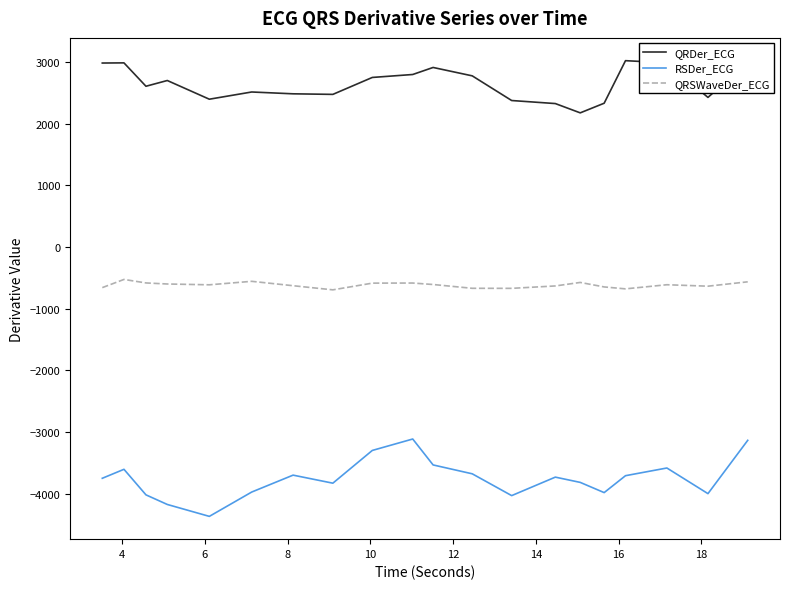

What is the highest value of the QRDer_ECG series?

3025.5